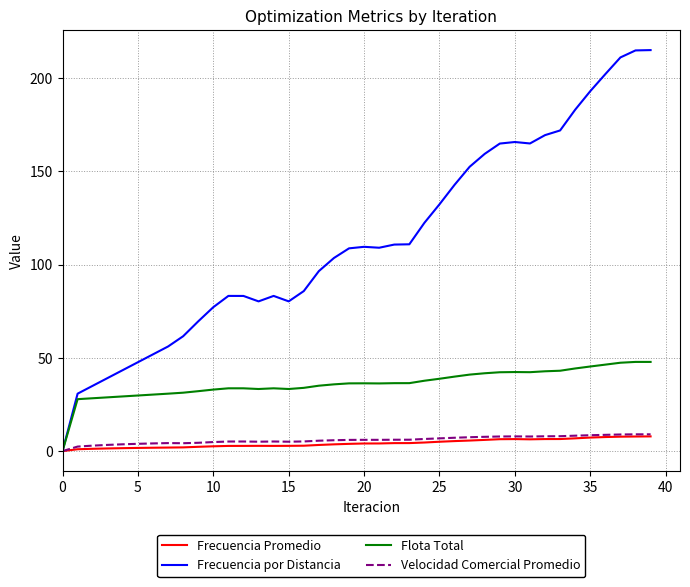

What is the maximum value for Flota Total?

47.8